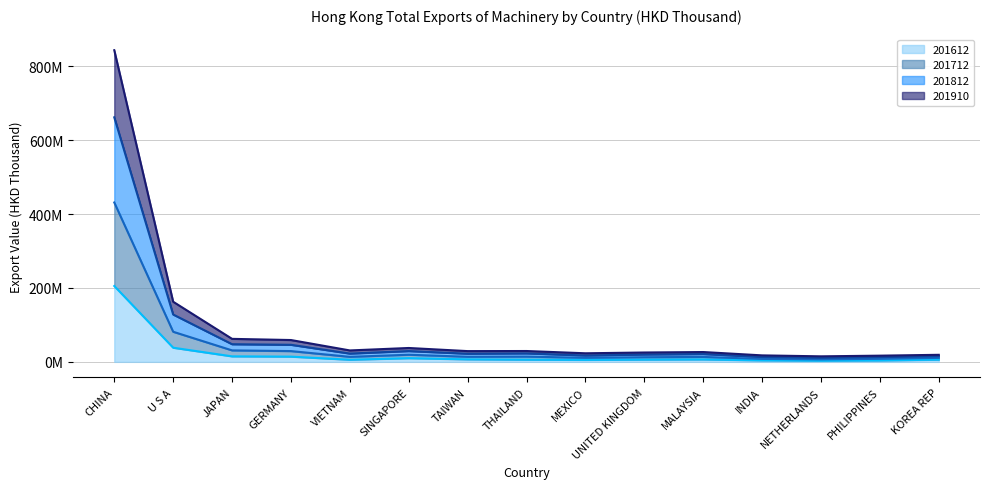

What is the difference between the maximum and minimum values in the 201910 line series?

828617601.1